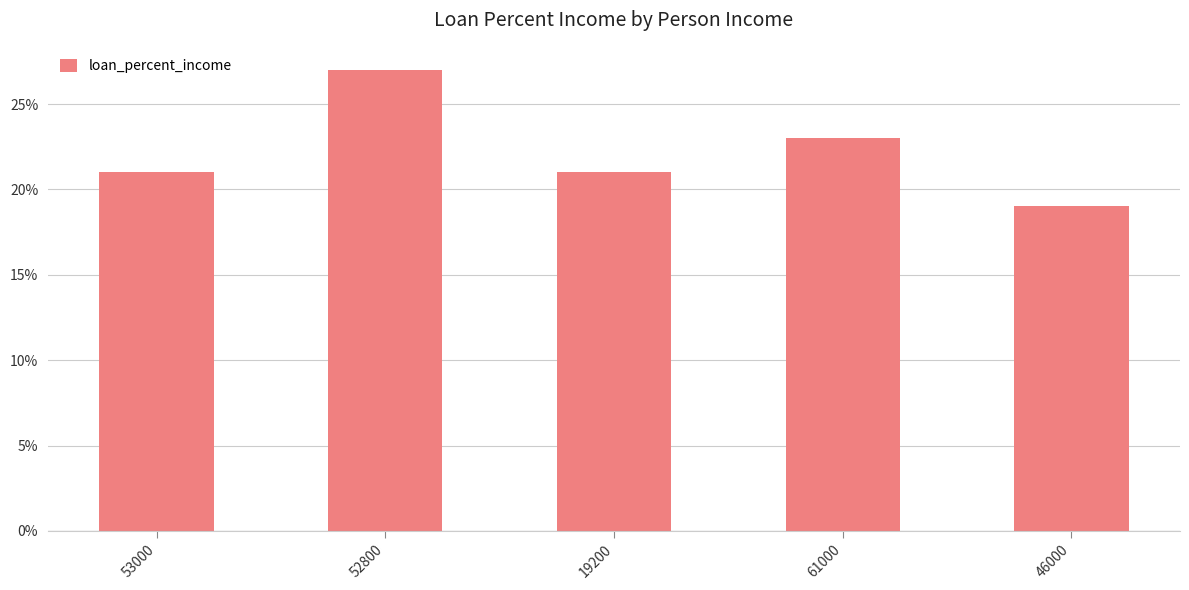

What is the approximate value at 19200?

0.2